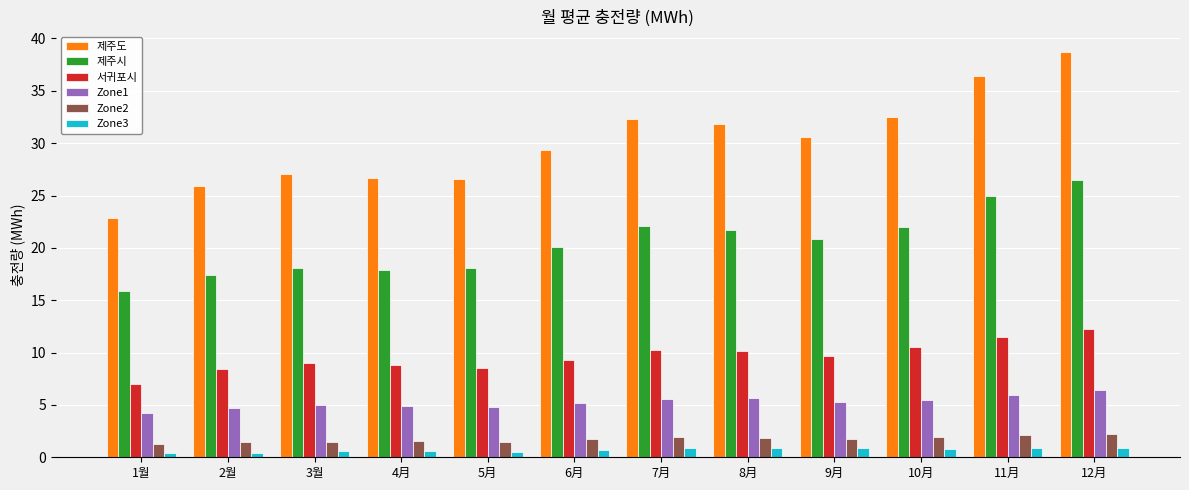

Count the Zone3 values in the range 0 to 1.

12